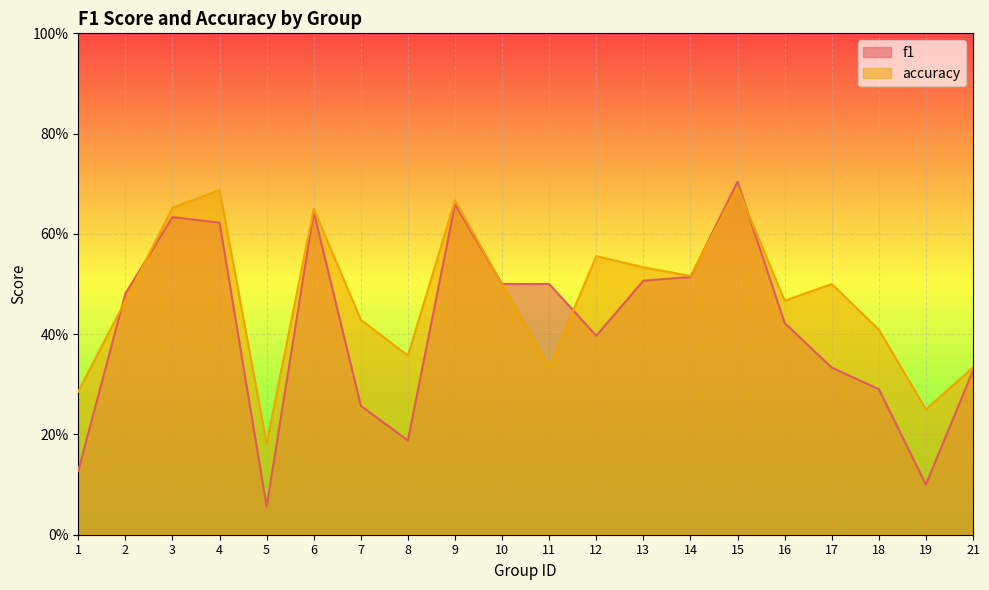

Which series has the widest spread of values?

f1